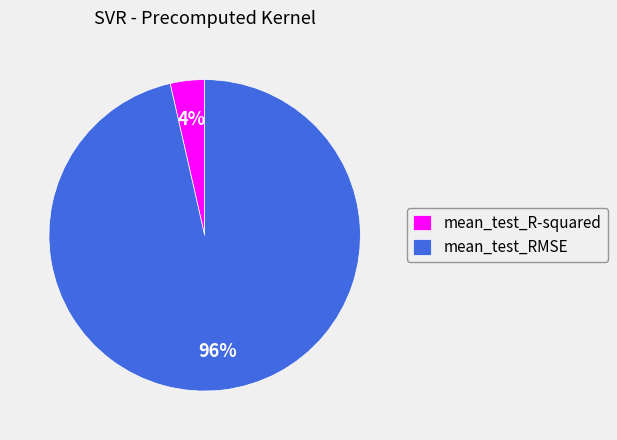

What is the largest slice in the pie chart?

mean_test_RMSE